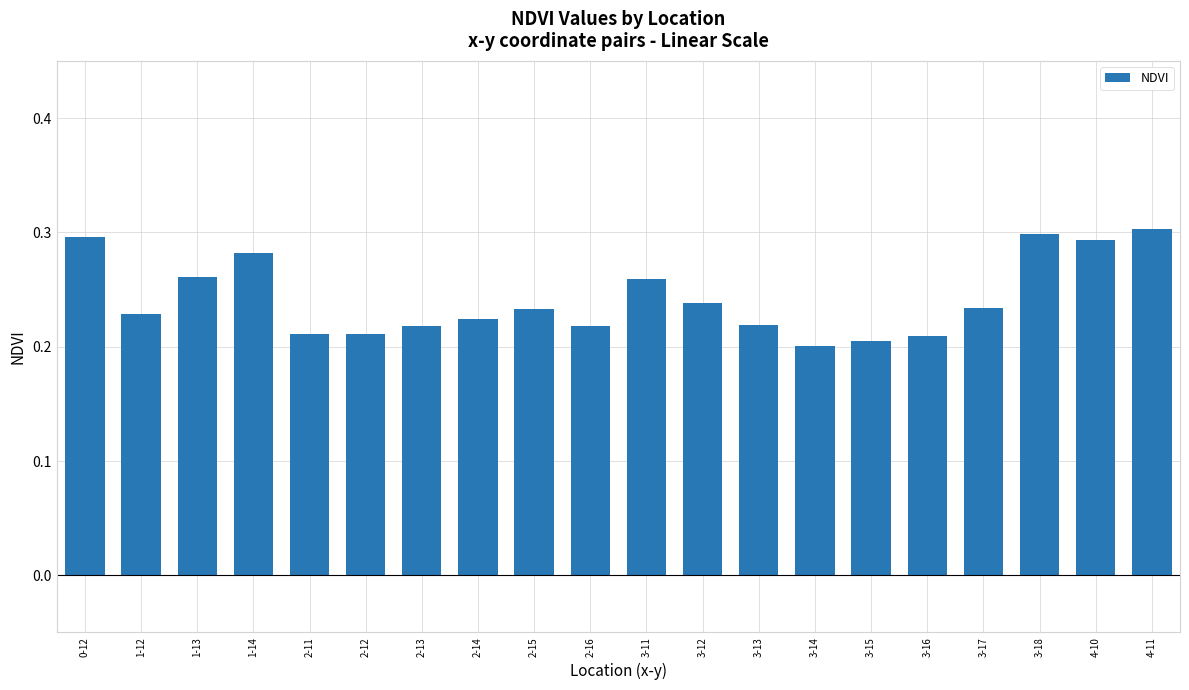

How many distinct data groups are displayed?

1